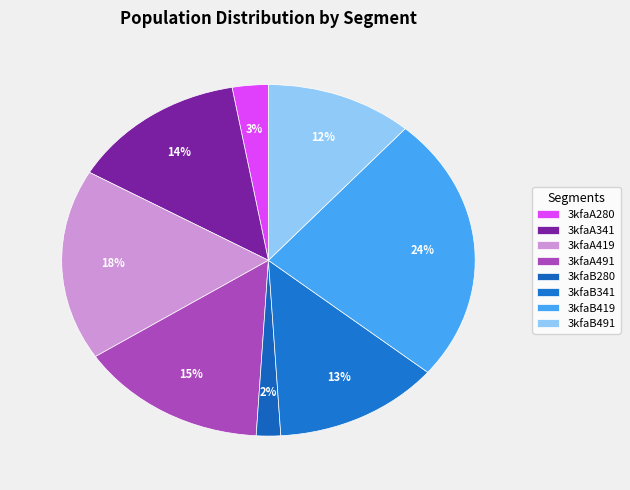

Is there a majority slice in this chart?

No